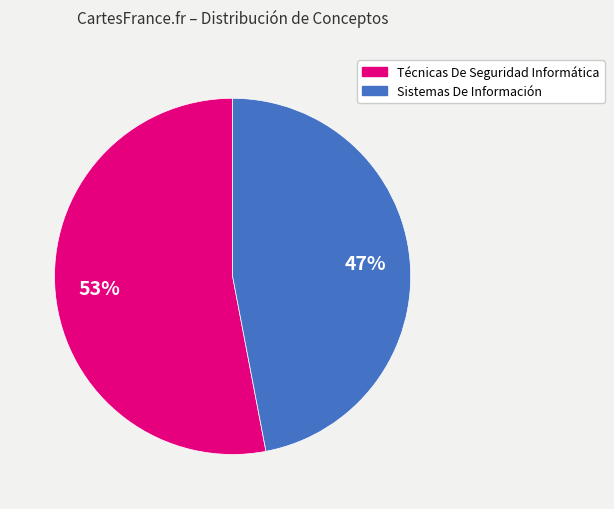

Is it true that Técnicas De Seguridad Informática is 53% of the pie?

True